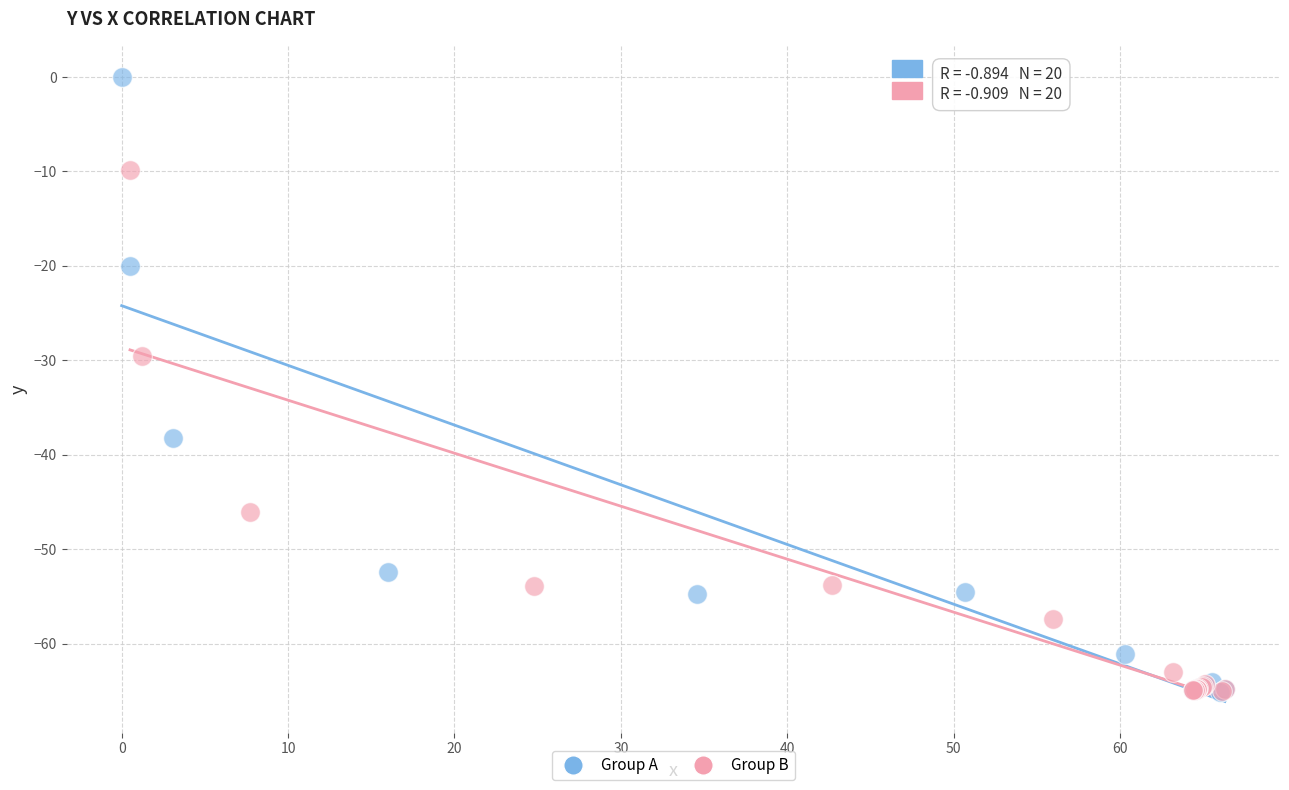

Which series reaches the maximum Y coordinate?

Group A